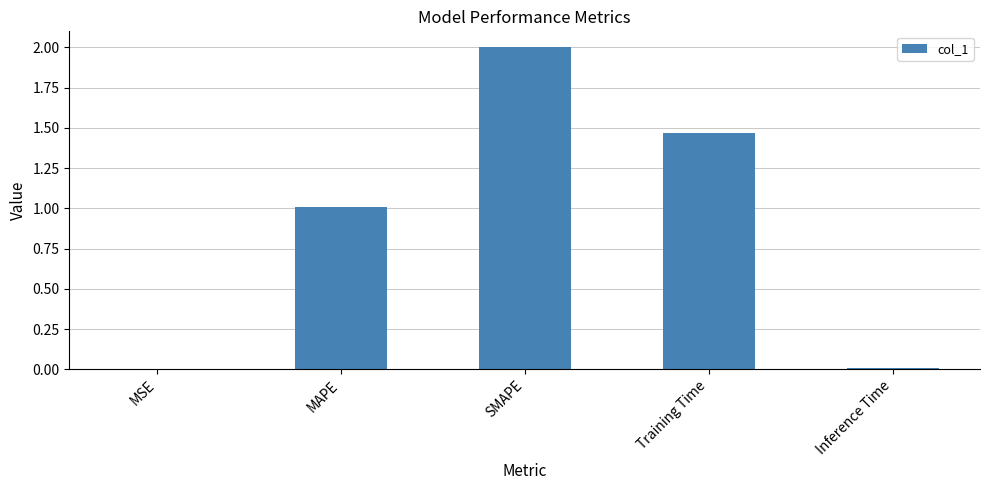

The value at MAPE is 0.5. True or false?

False